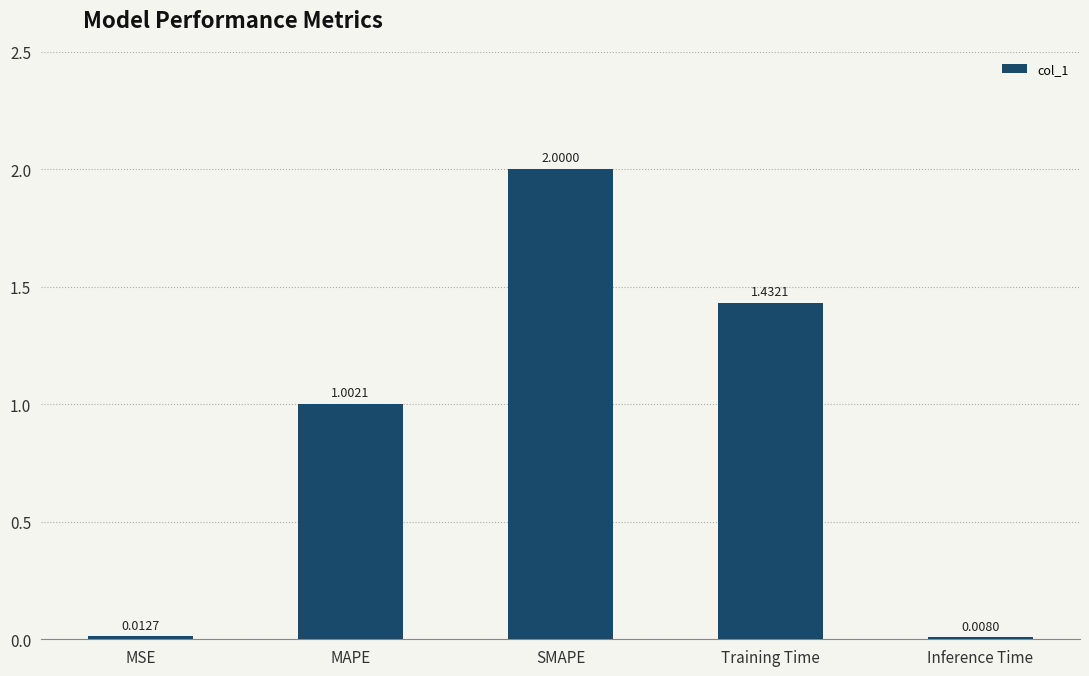

Where is the data nearest to the value 1?

MAPE